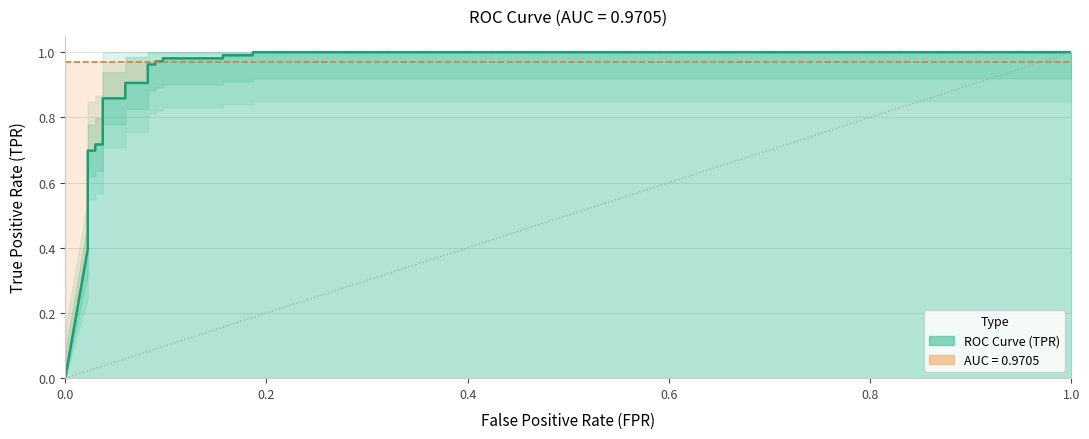

How many lines are shown in the chart?

1